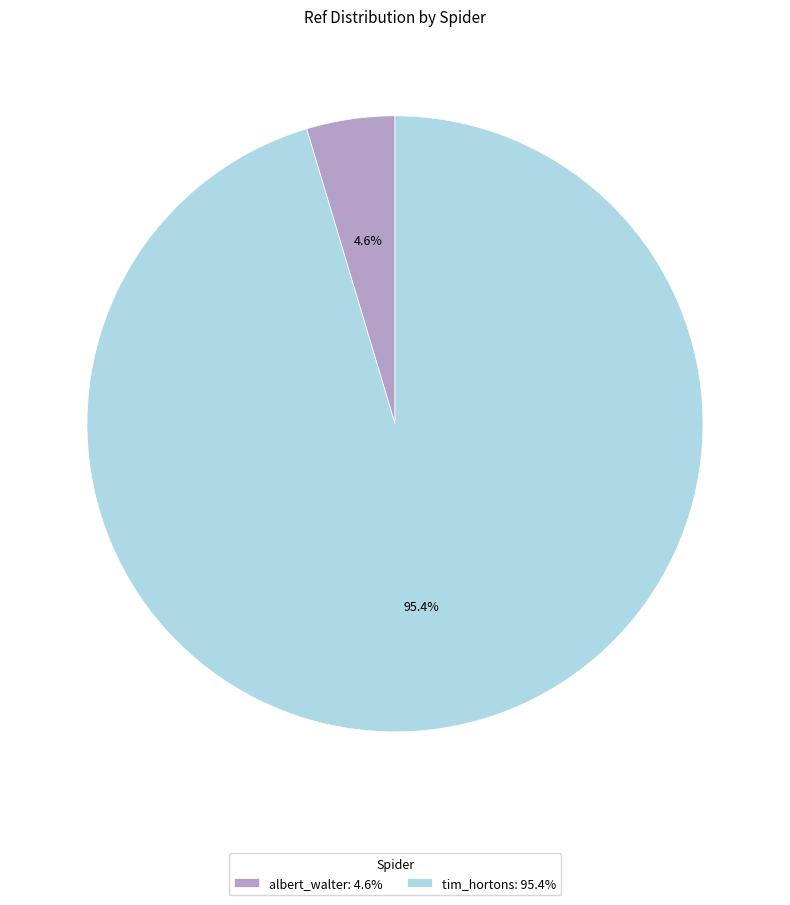

Which category has the biggest portion of the pie?

tim_hortons